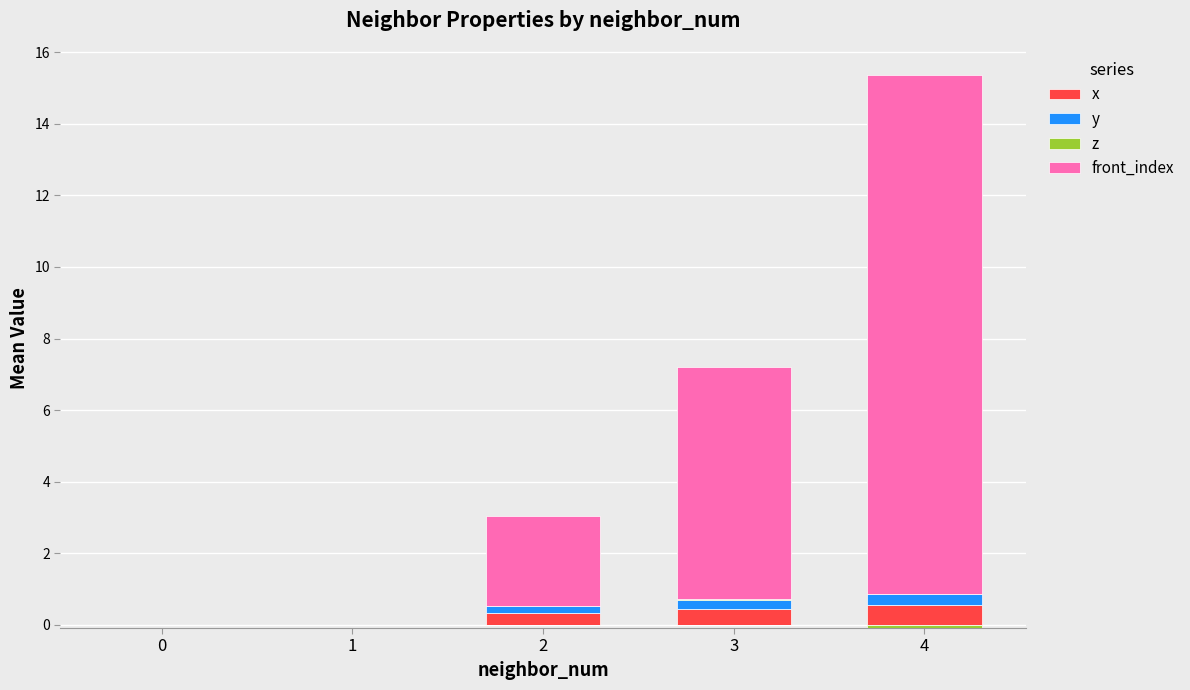

At 3, list the series in order from largest to smallest.

front_index, x, y, z